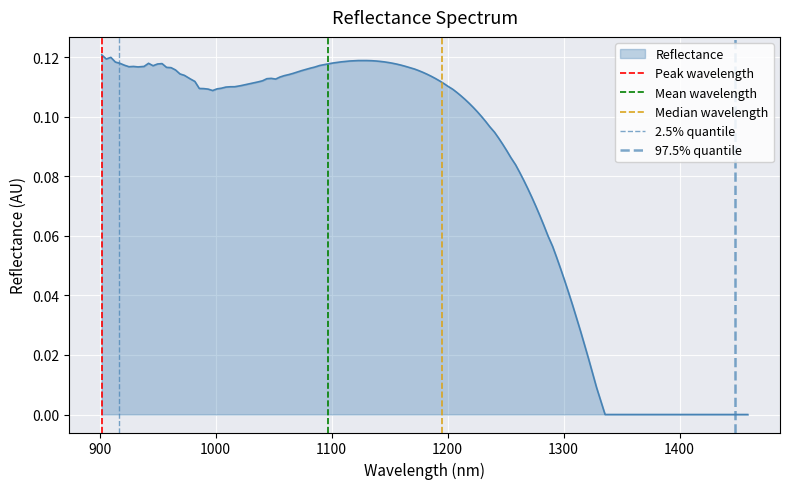

What is the value of the Peak wavelength point at the 2nd from the left?

1